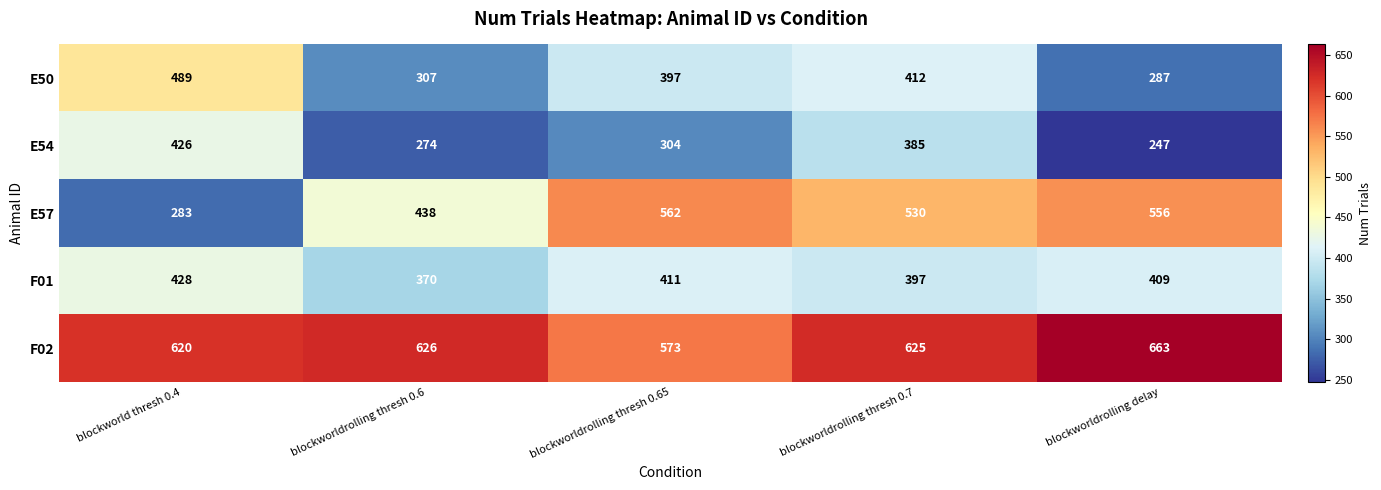

What is the sum of all E50 values?

1892